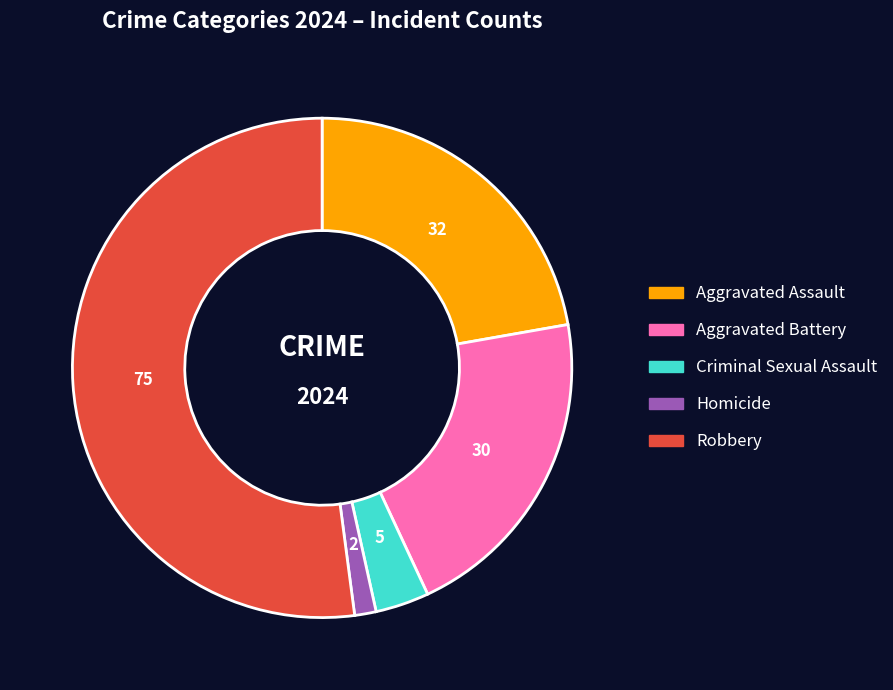

How many slices are in this pie chart?

5